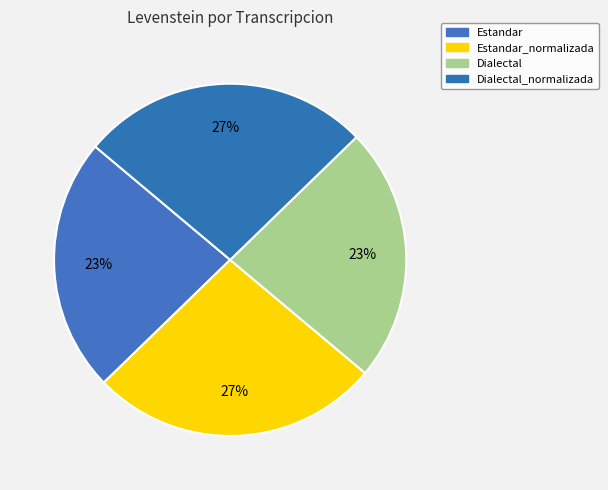

How many segments does this pie chart have?

4